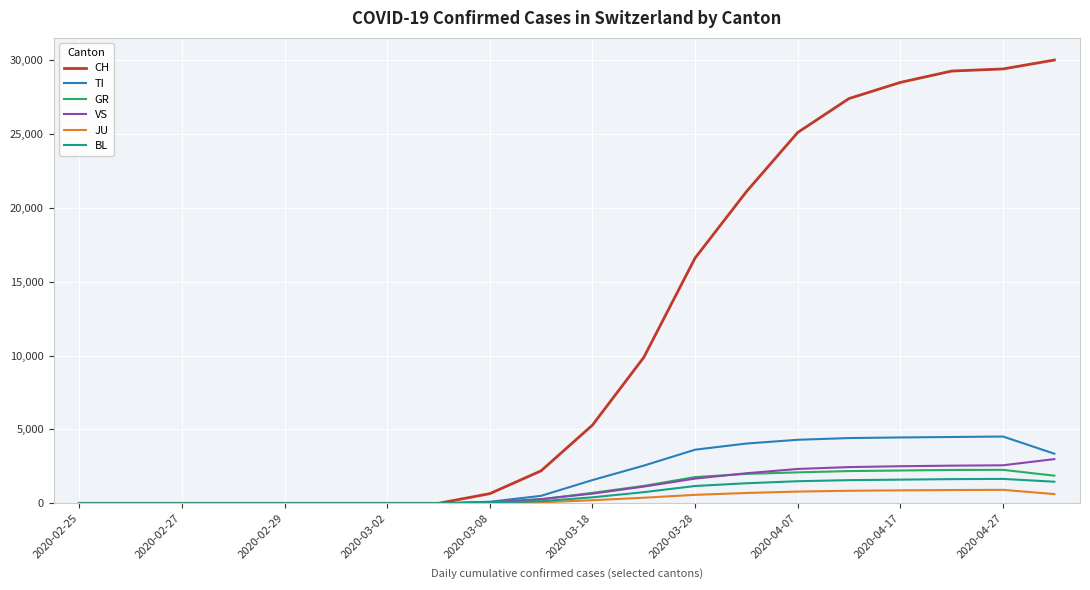

What is the greatest value displayed?

30009